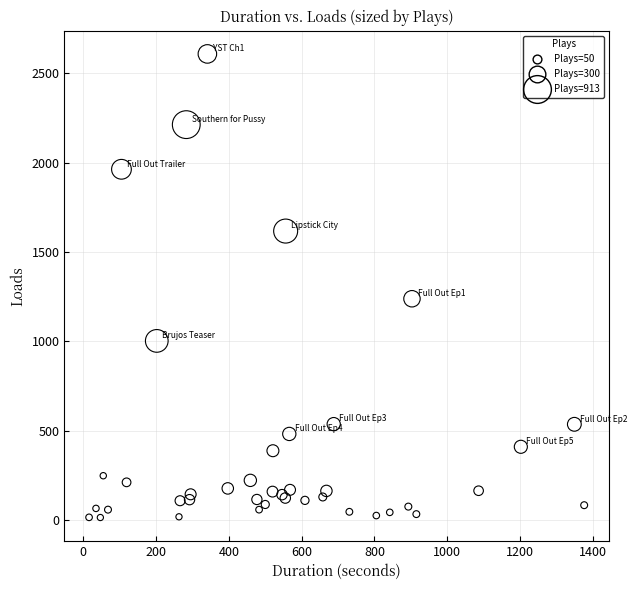

What Y value in the scatter plot is closest to 1311?

1238